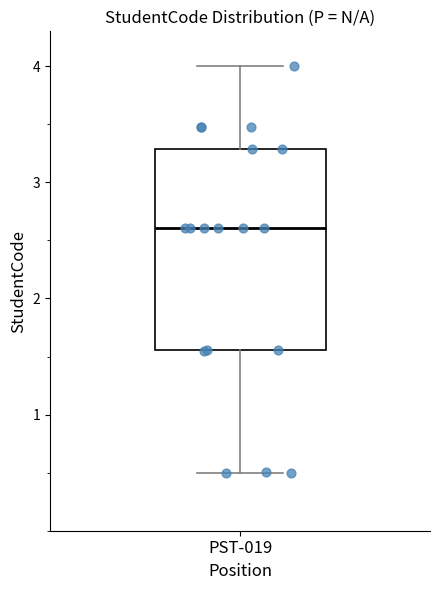

Transcribe this box plot: give where the median line is, the range the box spans, and where the two whiskers end, as read against the y-axis. The values are not printed on the chart, so give them approximately, as read against the axis.

median 2.6, box 1.6 to 3.3, whiskers 0.5 to 4.0